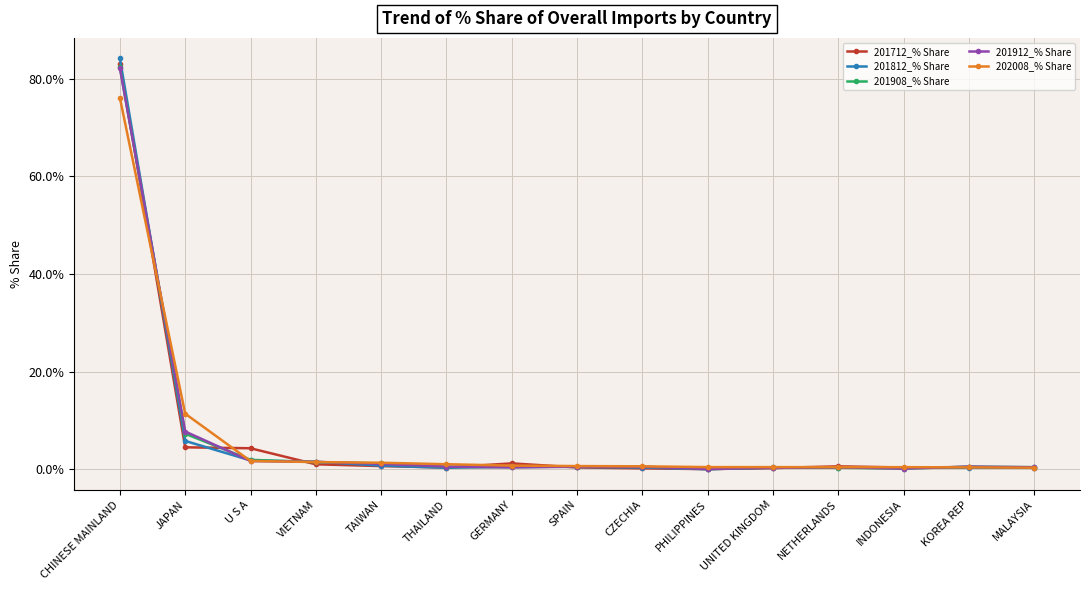

Which series changed the most between JAPAN and SPAIN?

202008_% Share